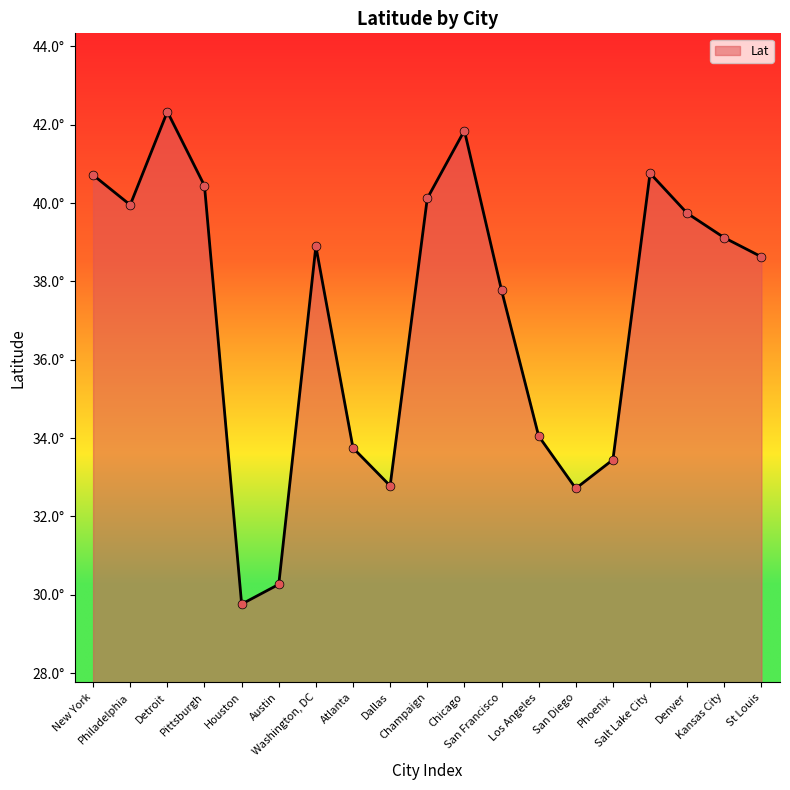

Is this an area chart (filled region under the line)?

Yes